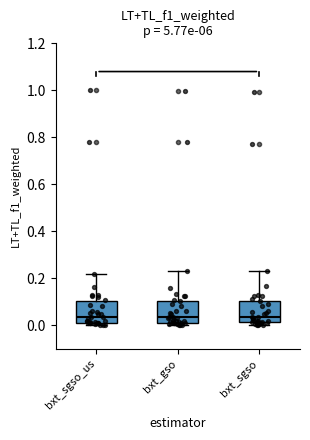

Where is the upper edge of the box for bxt_sgso_us on the y-axis? The values are not printed on the chart, so give them approximately, as read against the axis.

0.10